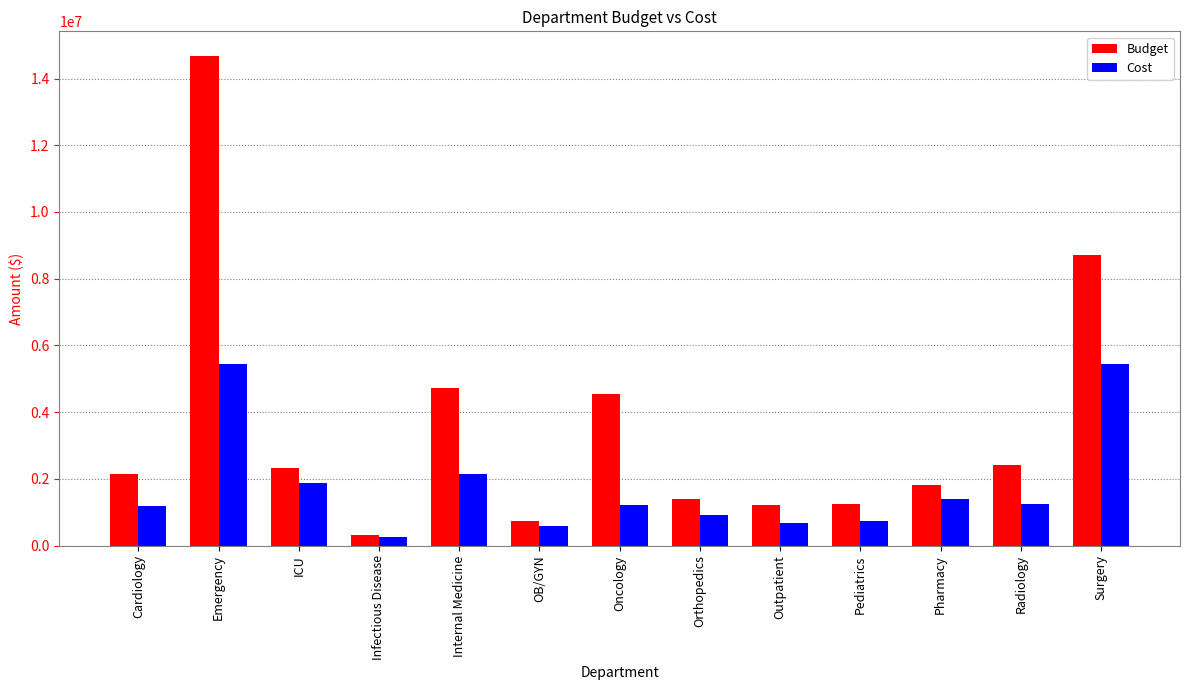

At which category is the sum across all series the highest?

Emergency